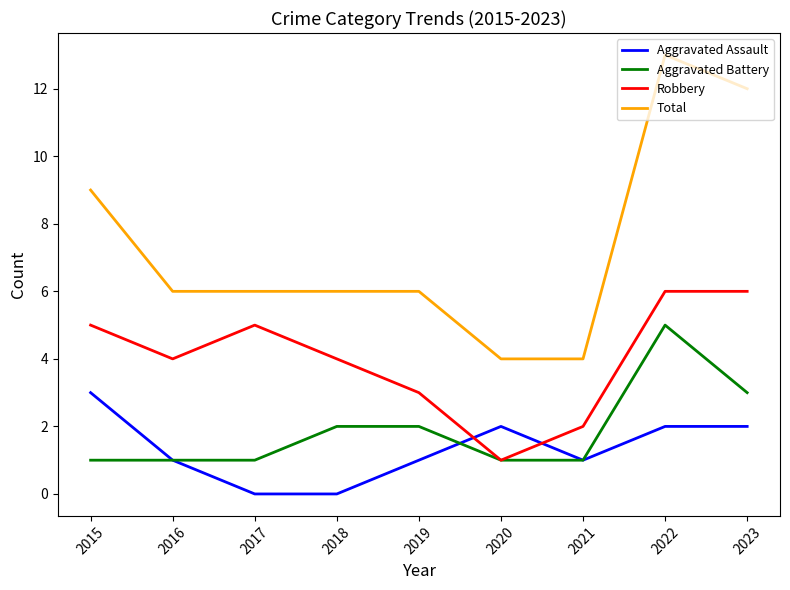

True or false: Total and Aggravated Assault intersect in this chart.

False